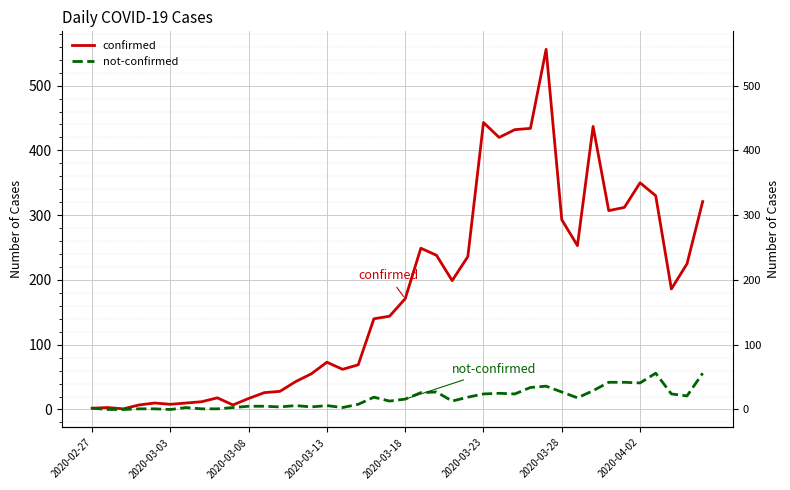

What is the difference between the highest and lowest values at 2020-03-13?

67